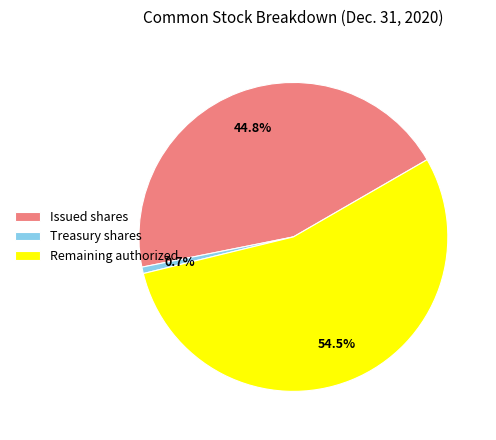

What is the ratio of the value at Remaining authorized to the value at Issued shares?

1.2